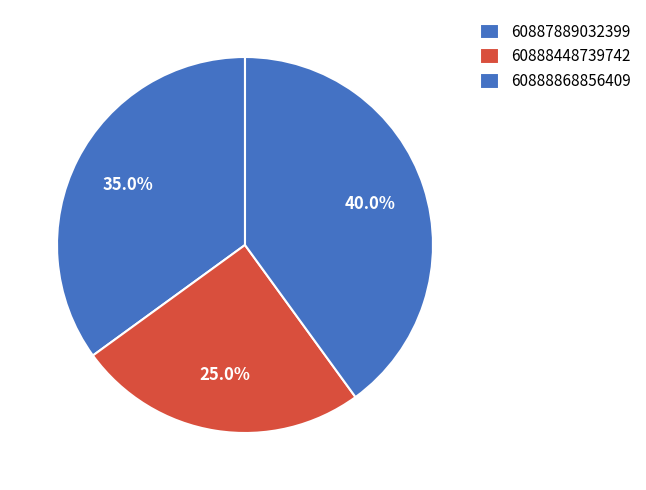

Count the number of slices in the pie.

3